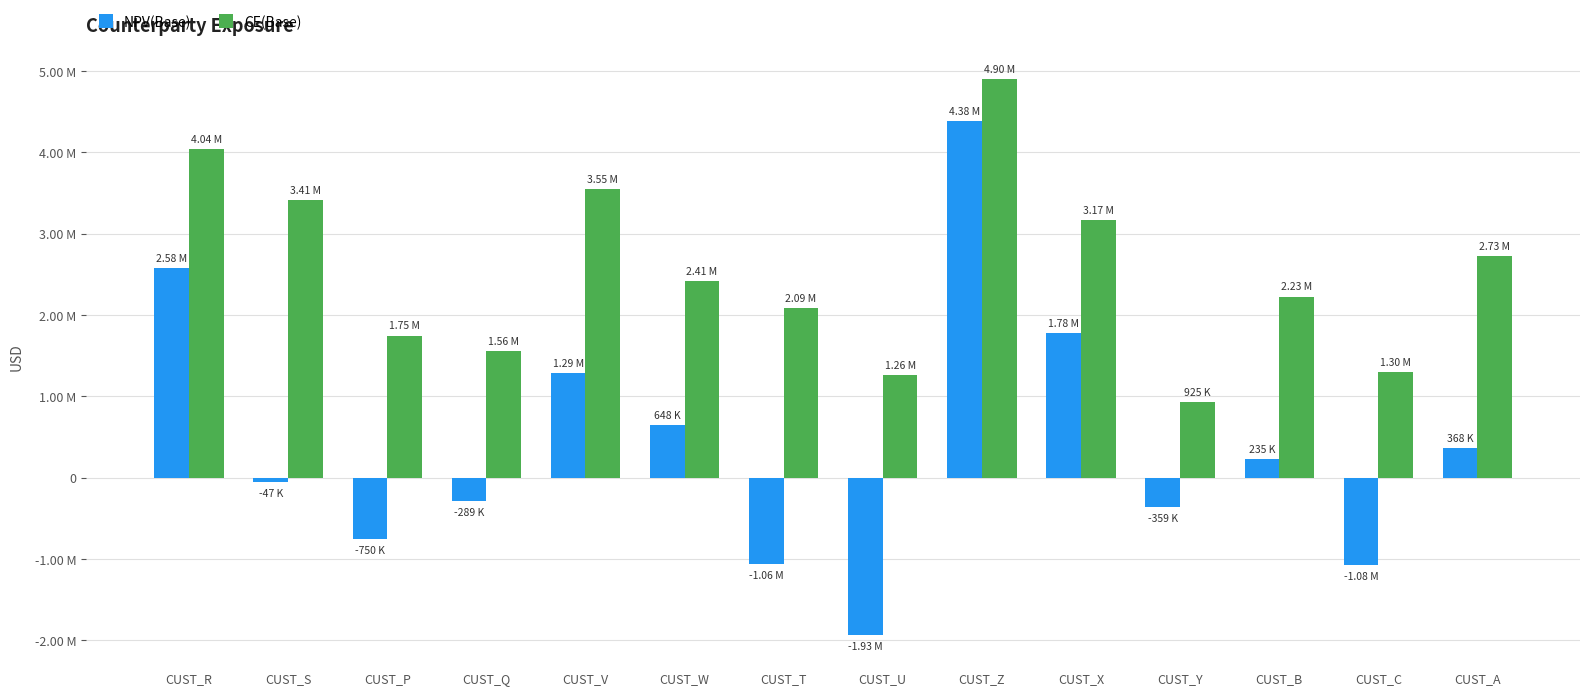

Between CUST_U and CUST_Y, which series saw the biggest shift?

NPV(Base)